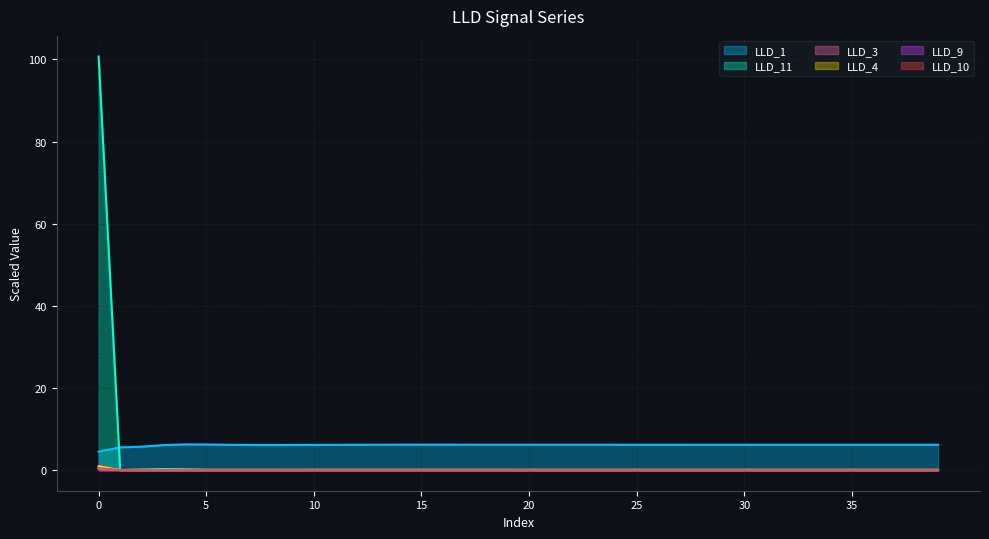

The value of LLD_10 at 22 is 0.6. True or false?

False